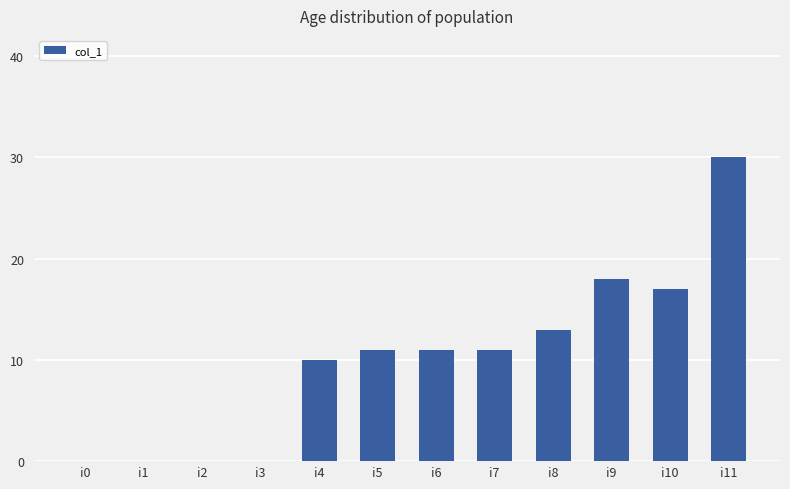

What is the sum of the values at i1 and i9?

18